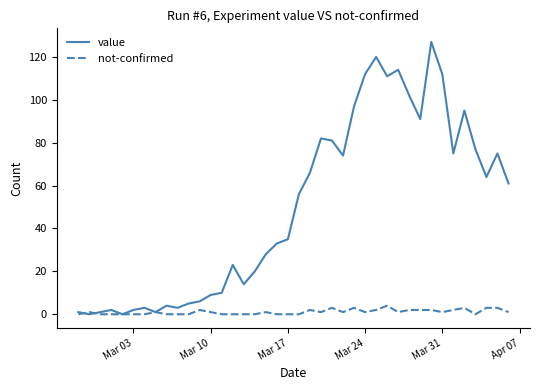

What is the greatest value displayed?

127